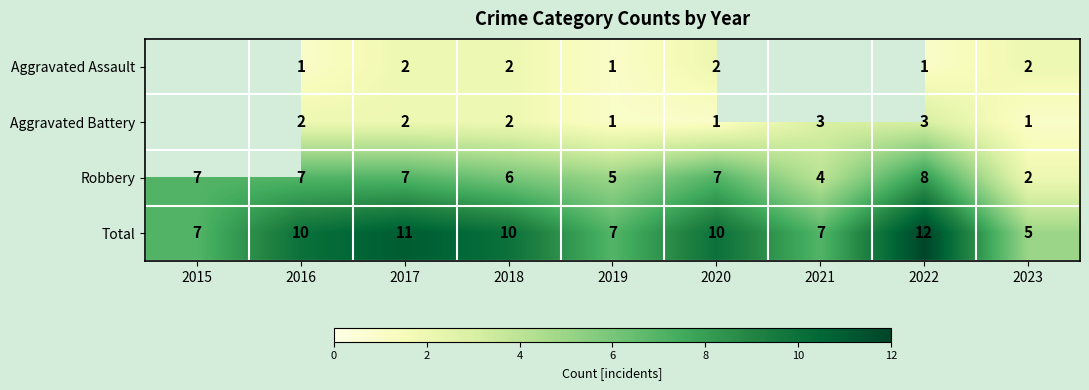

True or false: Robbery has a value of 13.0 at 2022.

False